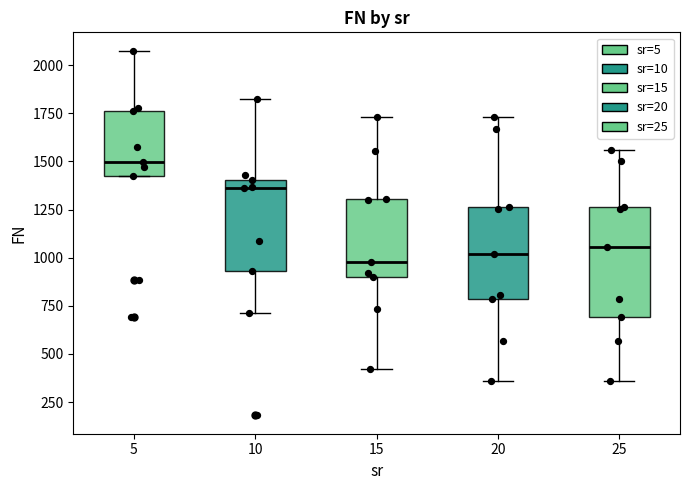

Reading left to right, transcribe this box plot: for each box, give where its median line is, the range the box spans, and where its two whiskers end, as read against the y-axis. The values are not printed on the chart, so give them approximately, as read against the axis.

5: median 1500, box 1450 to 1750, whiskers 1450 to 2100
10: median 1350, box 950 to 1400, whiskers 700 to 1850
15: median 1000, box 900 to 1300, whiskers 400 to 1750
20: median 1000, box 800 to 1250, whiskers 350 to 1750
25: median 1050, box 700 to 1250, whiskers 350 to 1550